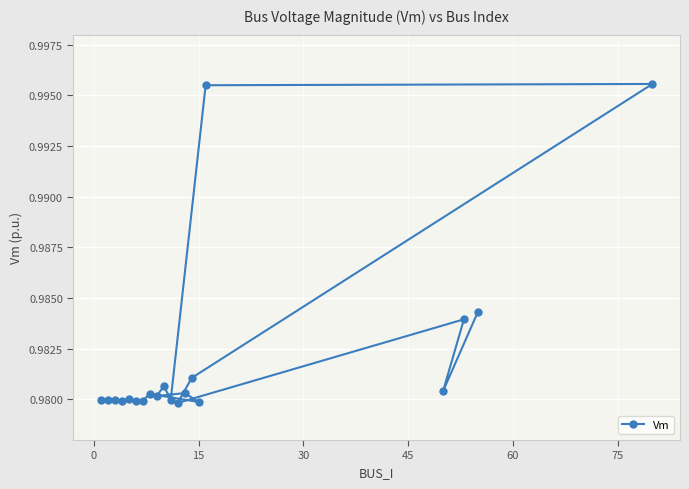

Count the number of data series in this chart.

1